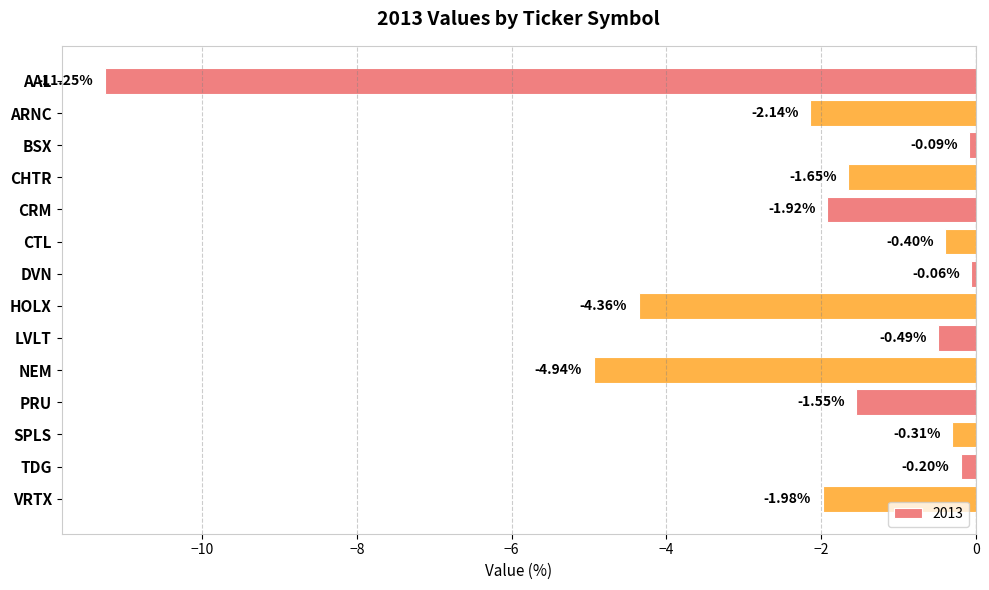

What is the average value?

-2.2